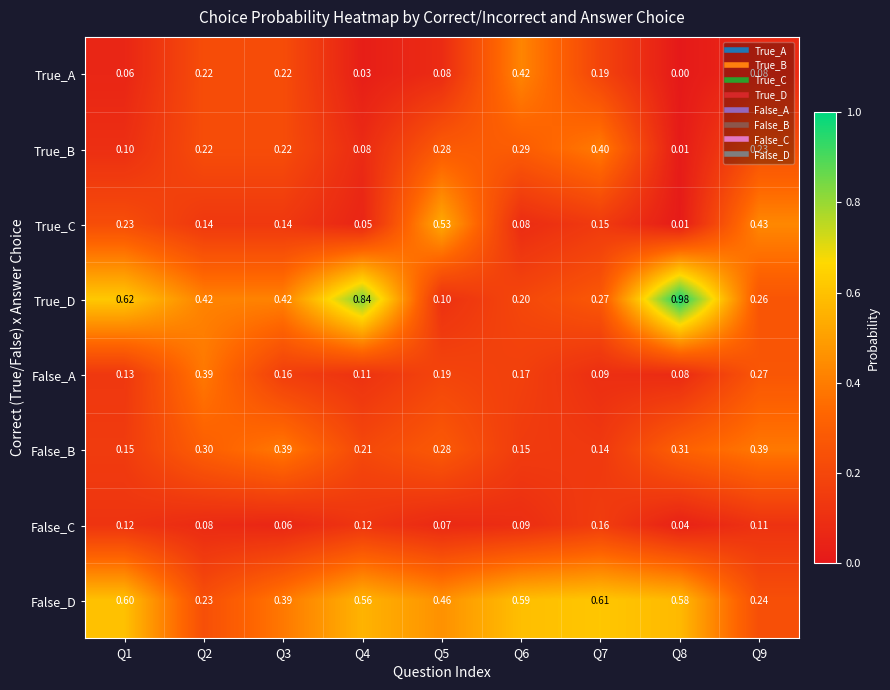

Is the value of False_A at Q9 greater than the value of True_C at Q8?

Yes